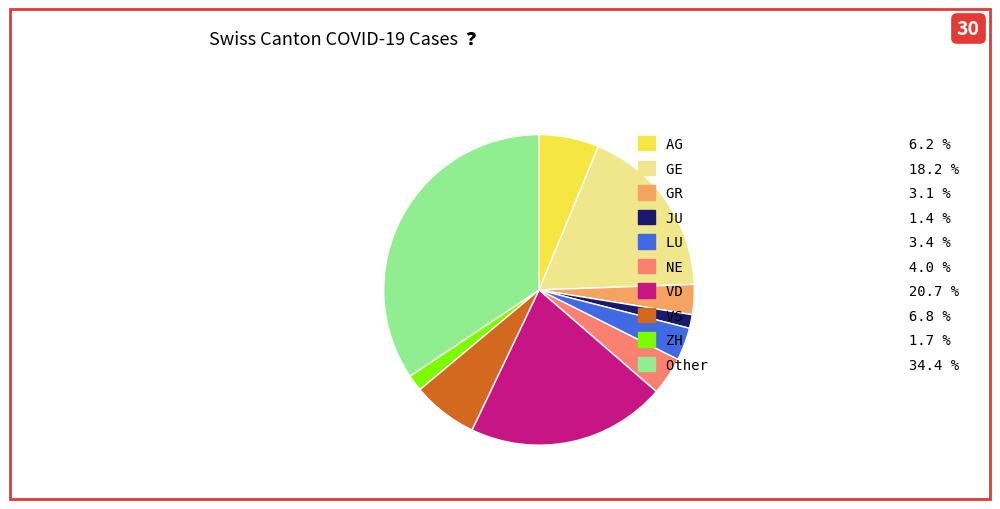

What is the ratio of the value at Other 34.4 % to the value at ZH 1.7 %?

20.2